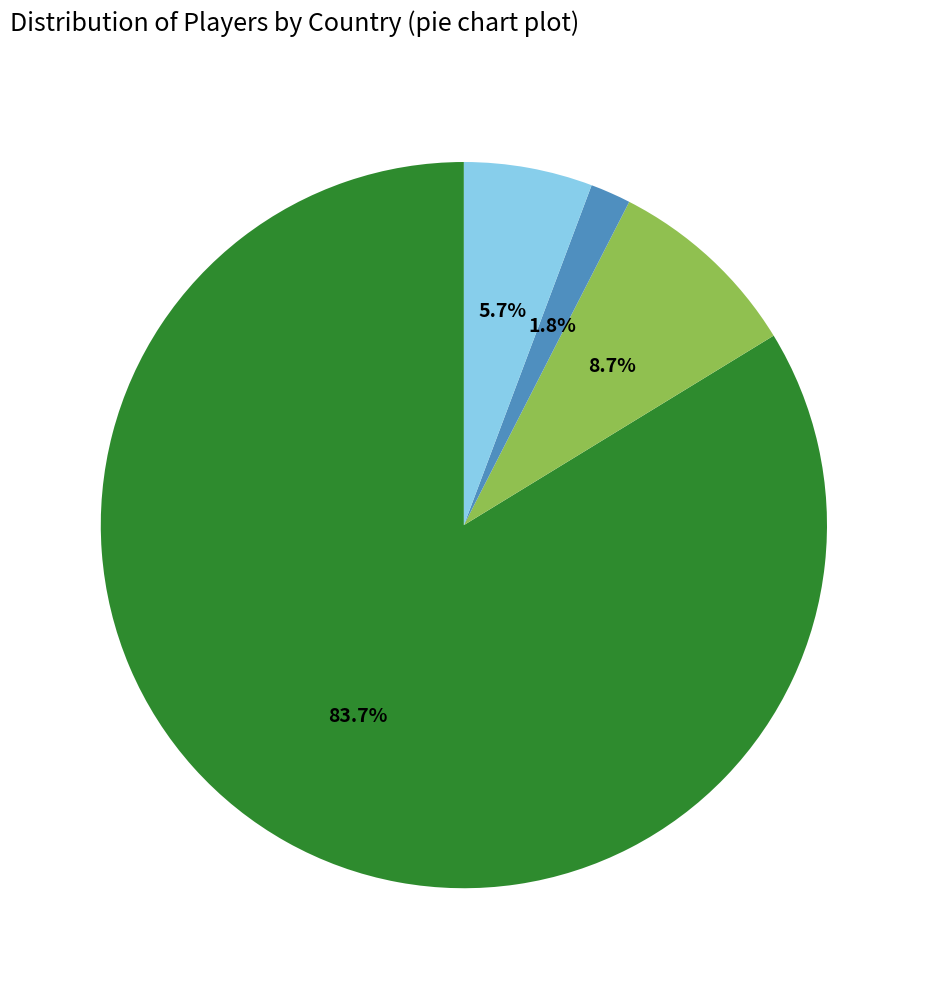

Is there any slice that represents more than half of the pie?

Yes